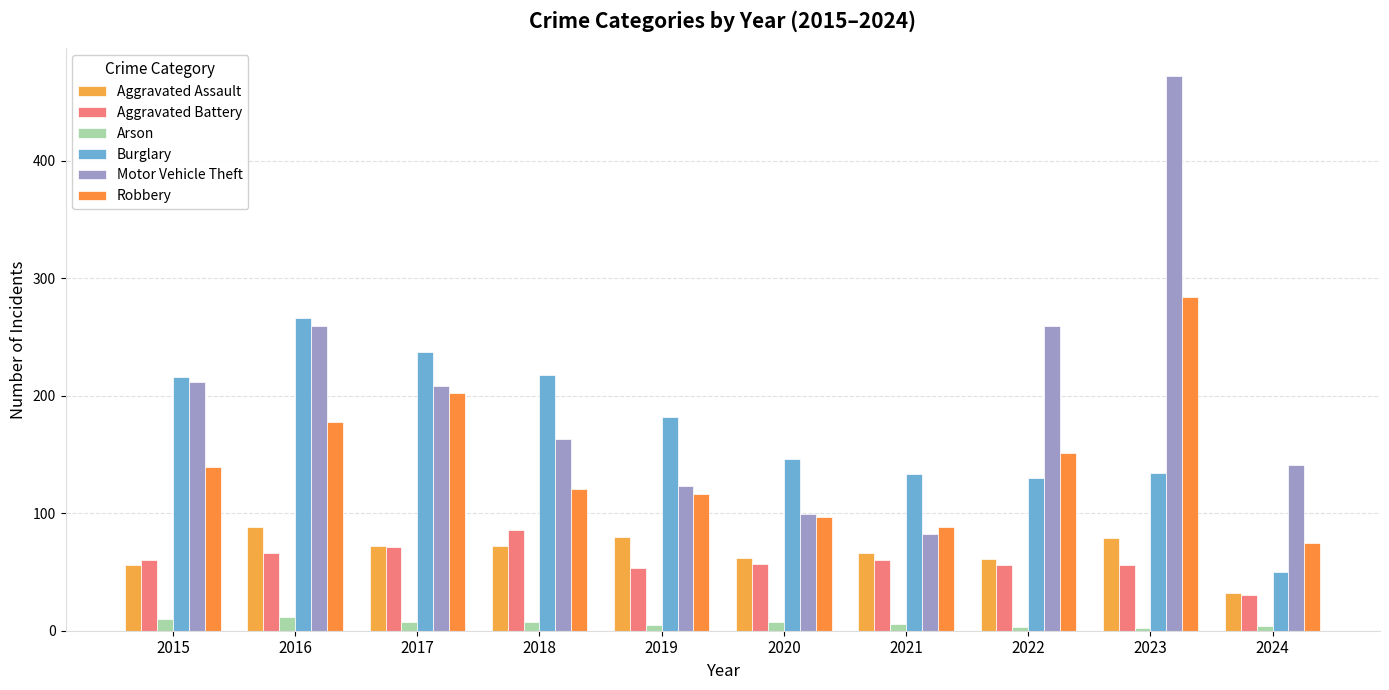

At 2017, list the series in order from largest to smallest.

Burglary, Motor Vehicle Theft, Robbery, Aggravated Assault, Aggravated Battery, Arson